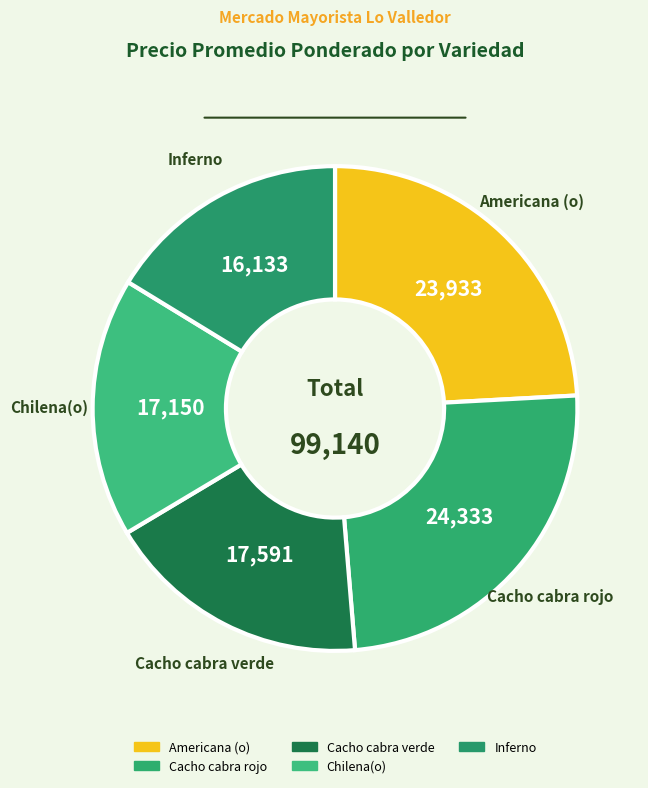

How many segments does this pie chart have?

5